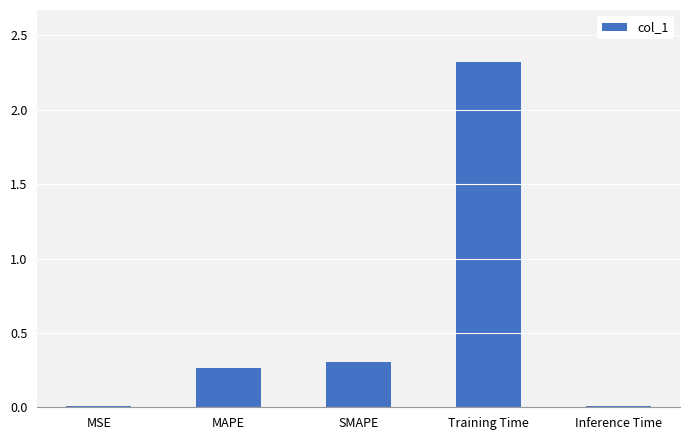

What is the value of the 4th bar from the left?

2.3